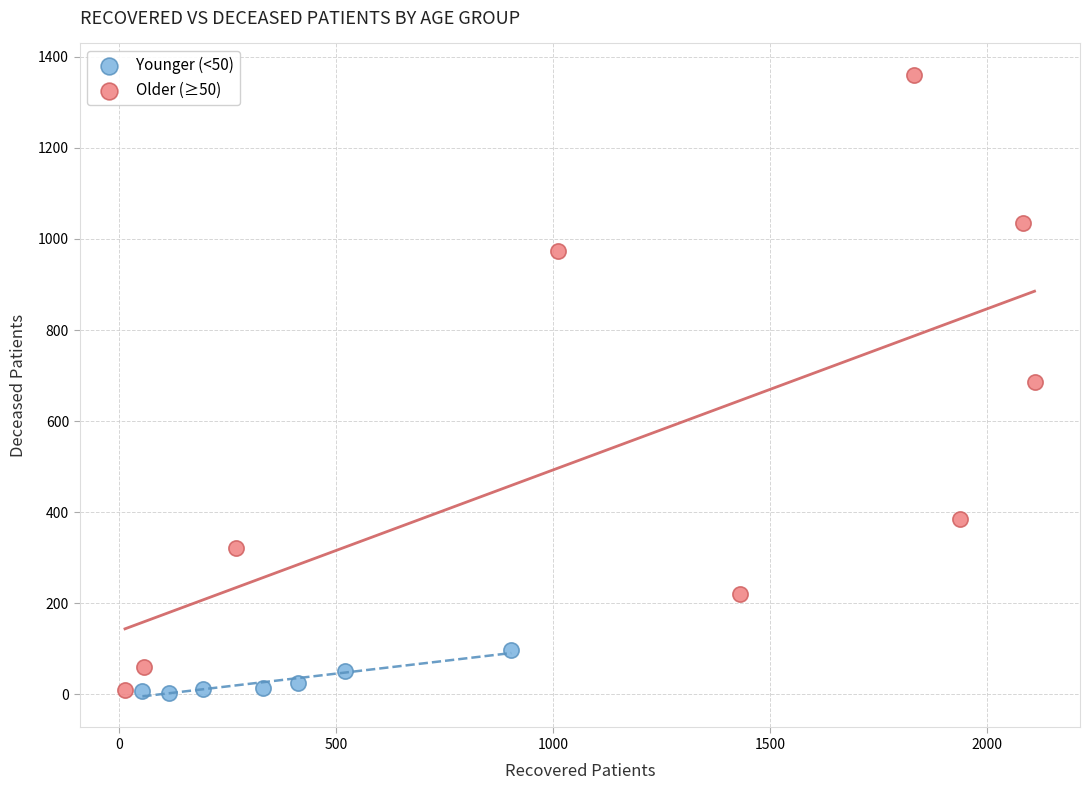

Which series has the widest spread of Y values?

Older (≥50)